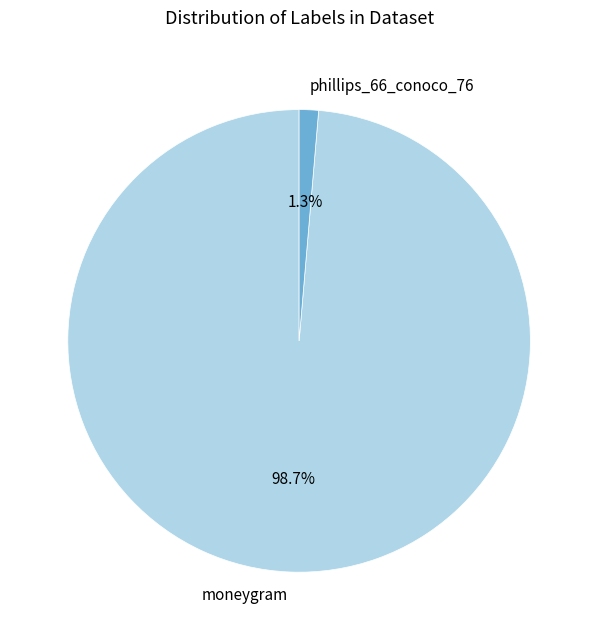

Rank the categories by value from highest to lowest.

moneygram, phillips_66_conoco_76